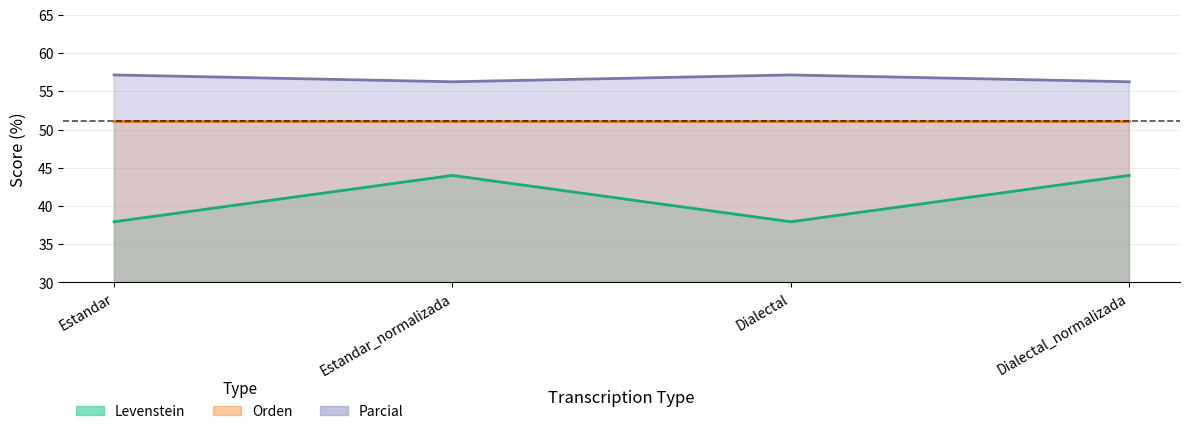

True or false: Levenstein and Parcial cross at least once.

False